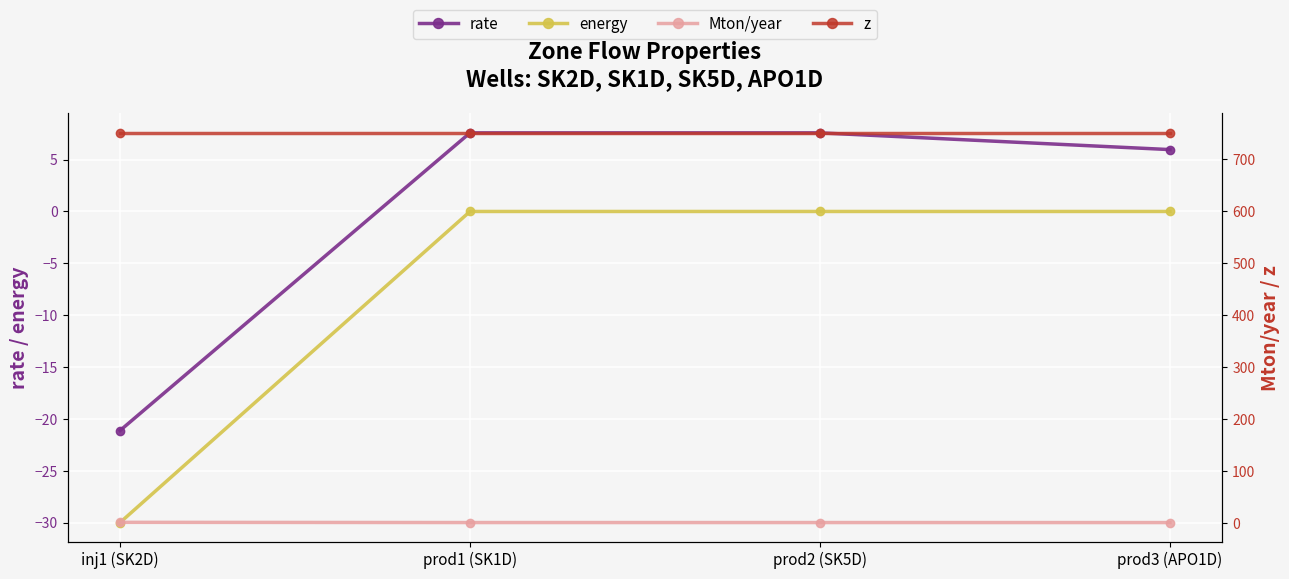

What is the sum of the z values at prod2 (SK5D) and prod1 (SK1D)?

1500.0